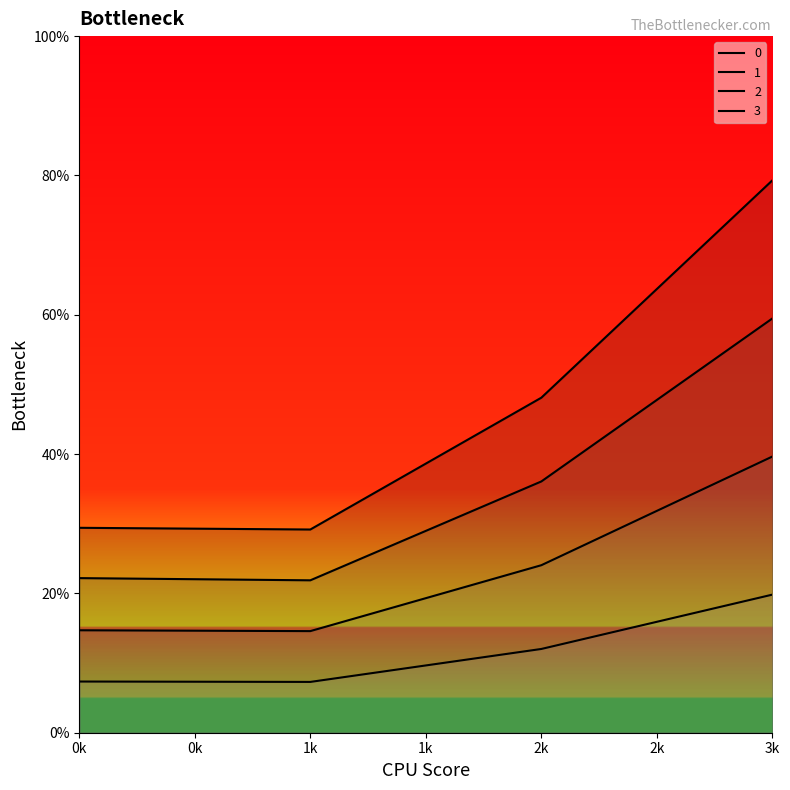

The value of 3 at 1k is 12.0. True or false?

False